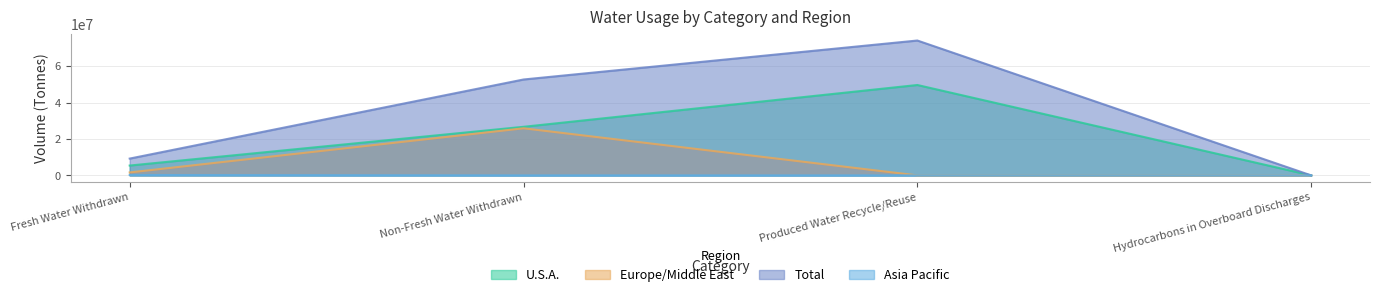

True or false: Europe/Middle East has a value of 45179840.9 at Non-Fresh Water Withdrawn.

False